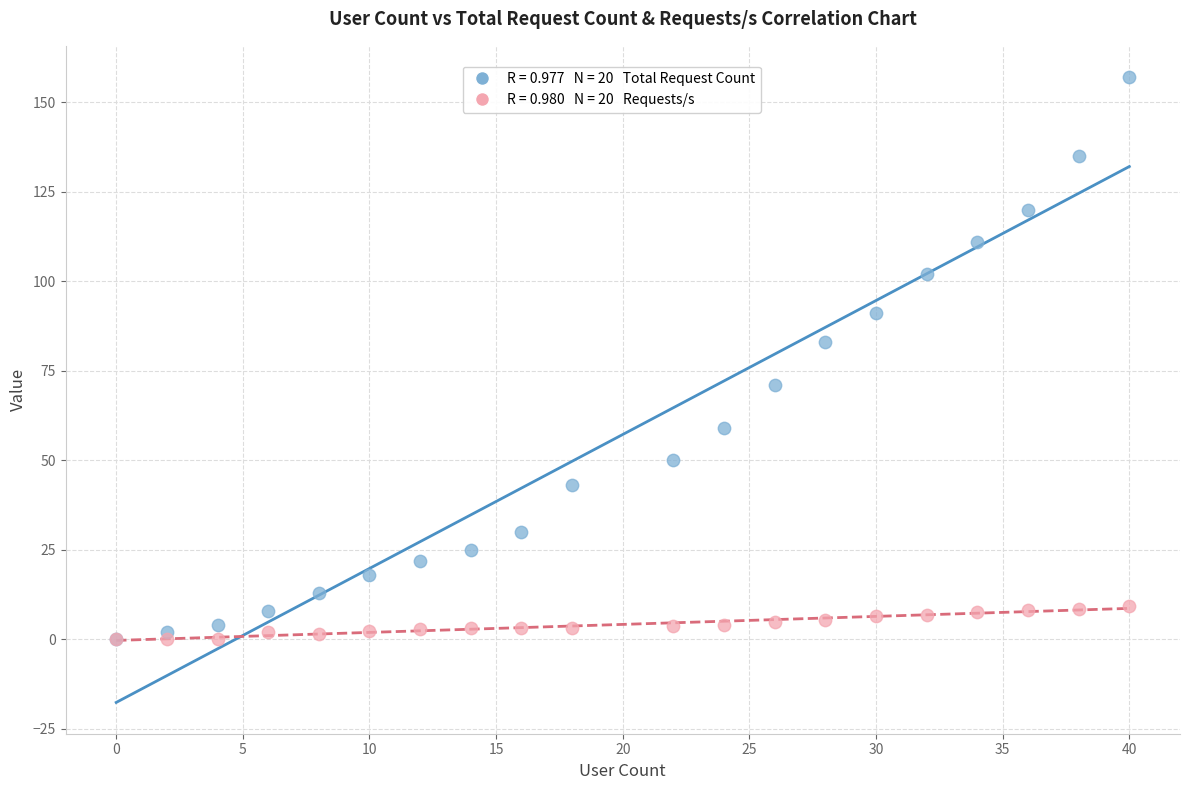

Across all series, what Y value is closest to 78?

83.0